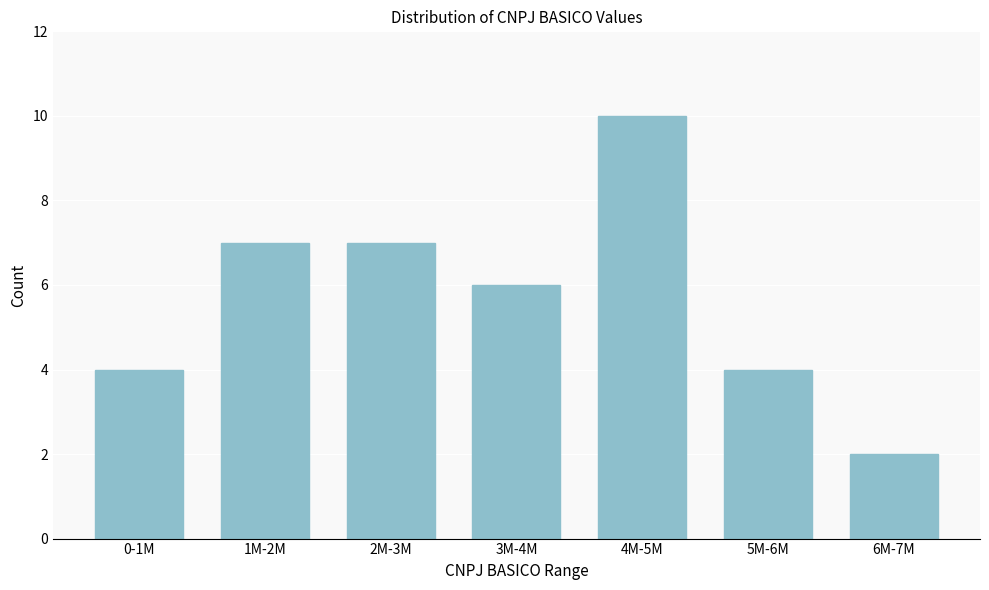

Reading left to right, what are all the values shown in this chart?

0-1M=4	1M-2M=7	2M-3M=7	3M-4M=6	4M-5M=10	5M-6M=4	6M-7M=2